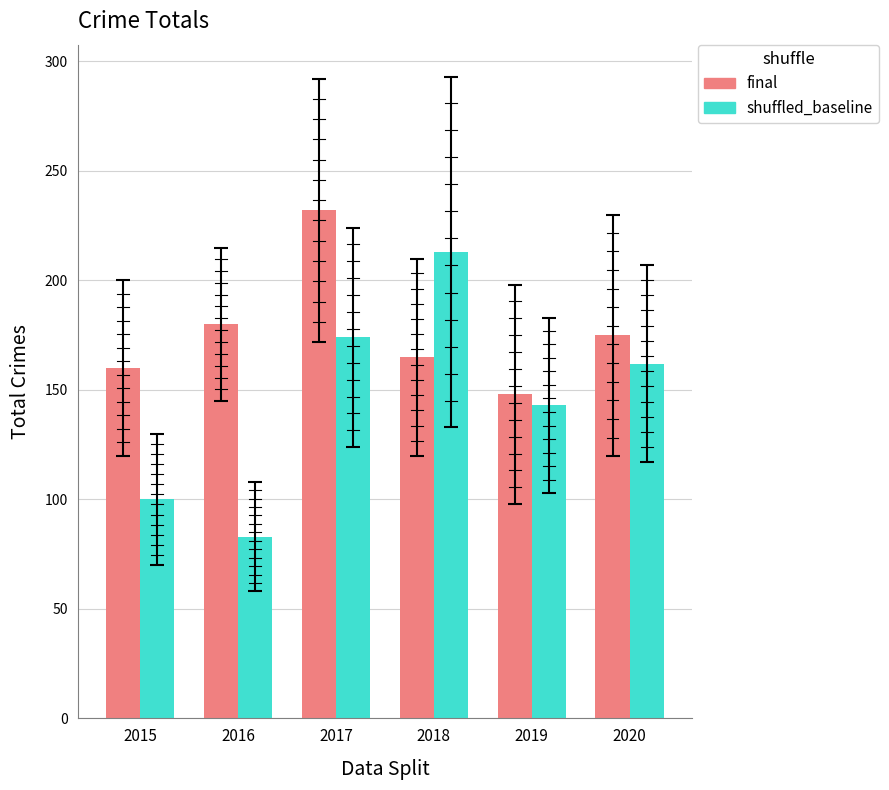

What is the difference between the highest and lowest values at 2018?

48